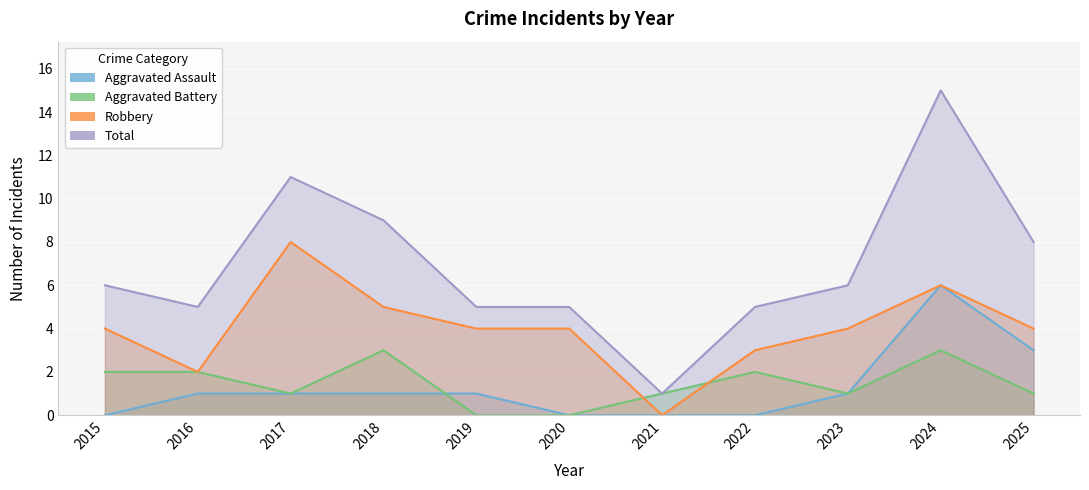

What is the greatest value displayed?

15